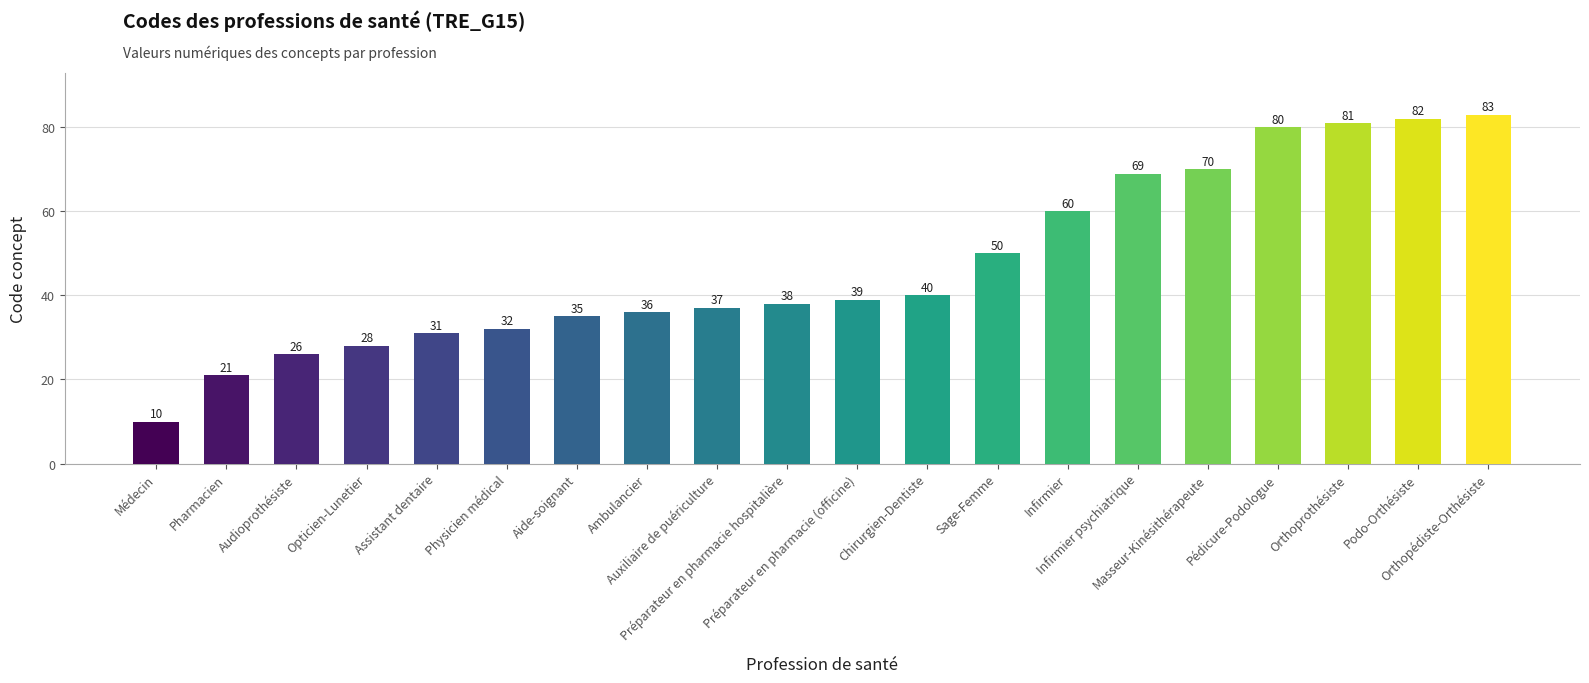

What is the difference between the maximum and minimum values?

73